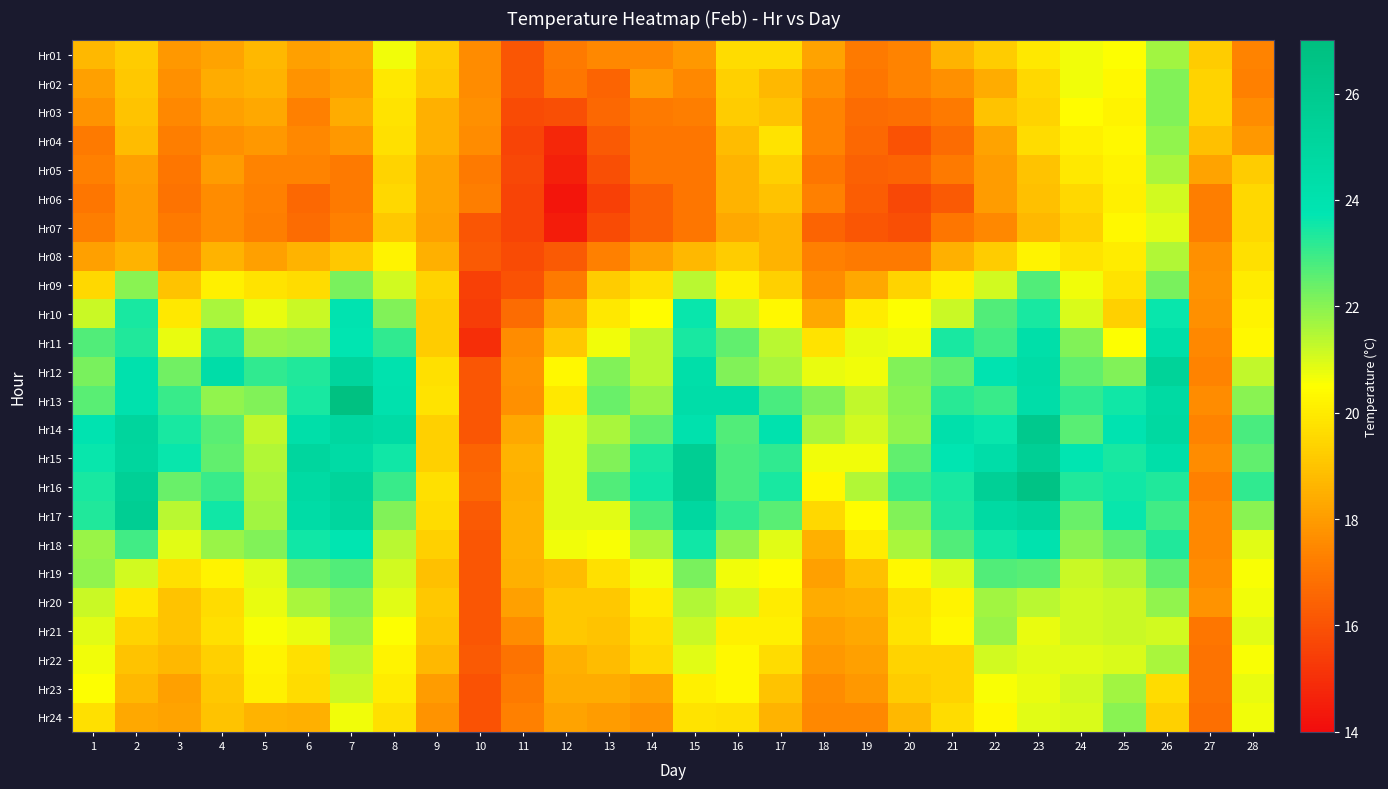

At how many categories does at least one series exceed 16?

28